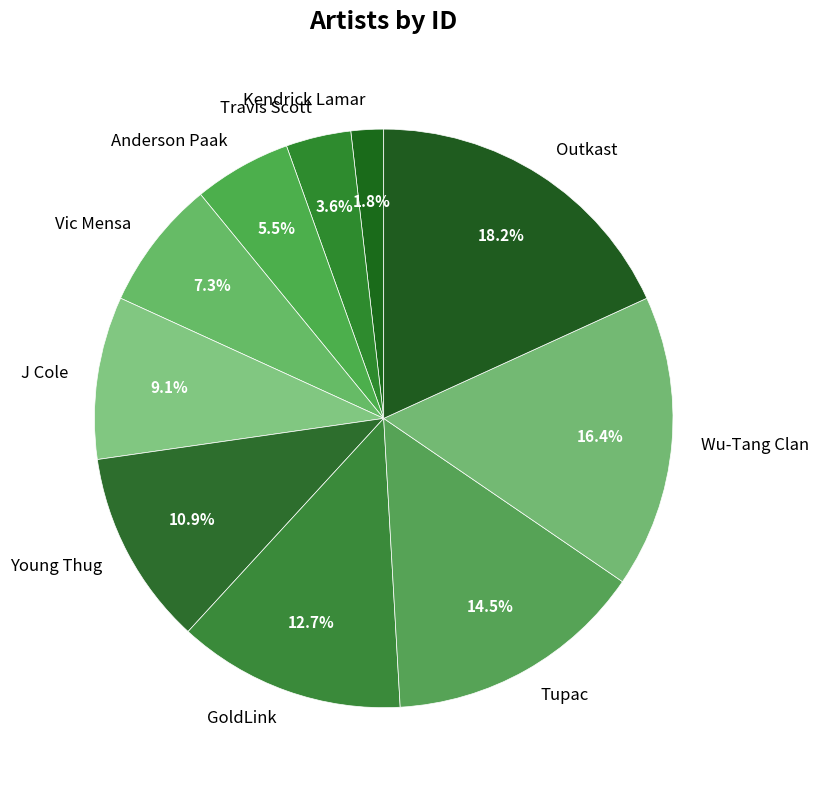

What percentage do Kendrick Lamar and Outkast together represent?

20.0%